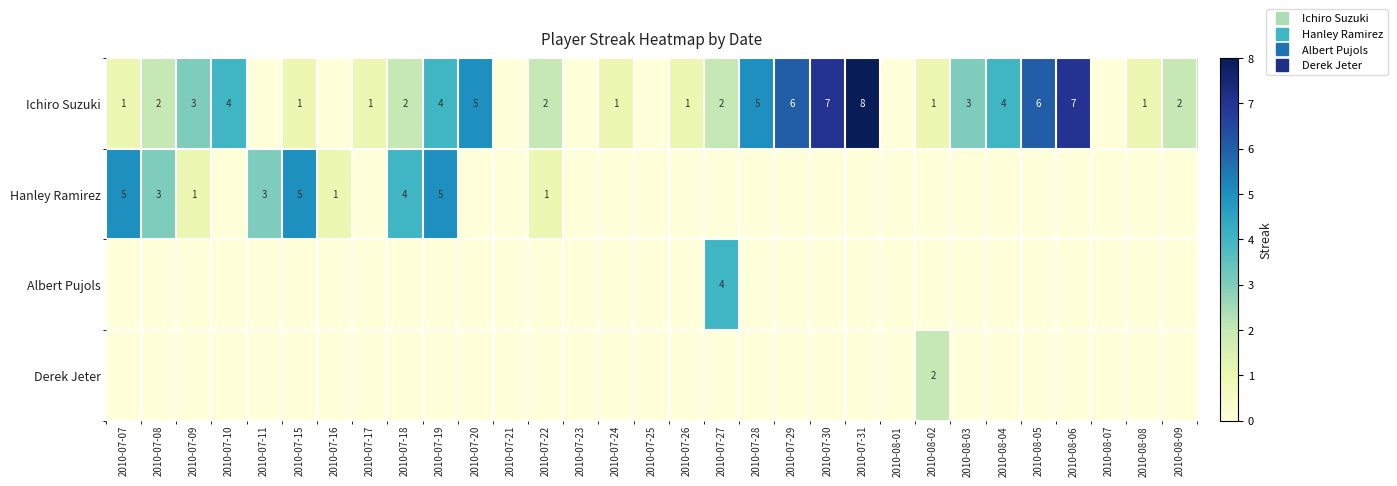

Which category has the lowest value in the Hanley Ramirez series?

2010-07-10